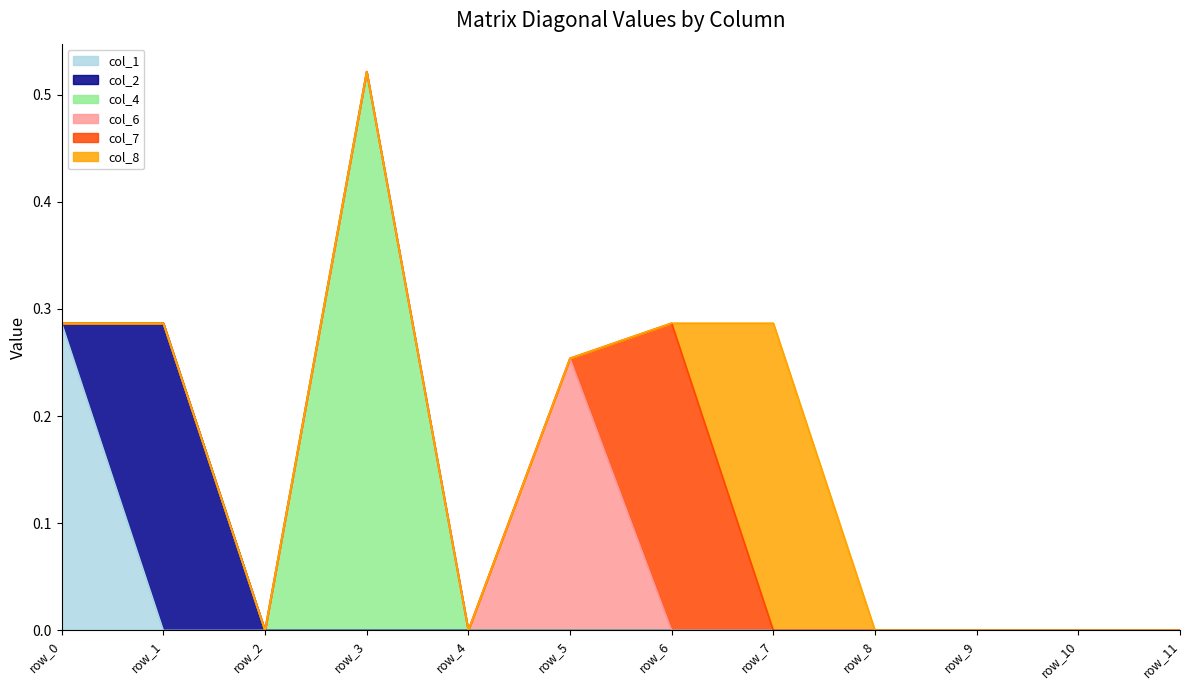

True or false: col_4 and col_2 intersect in this chart.

False